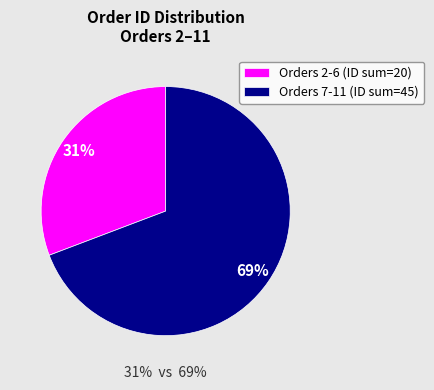

Does Test Order 3 account for over 50% of the chart?

No